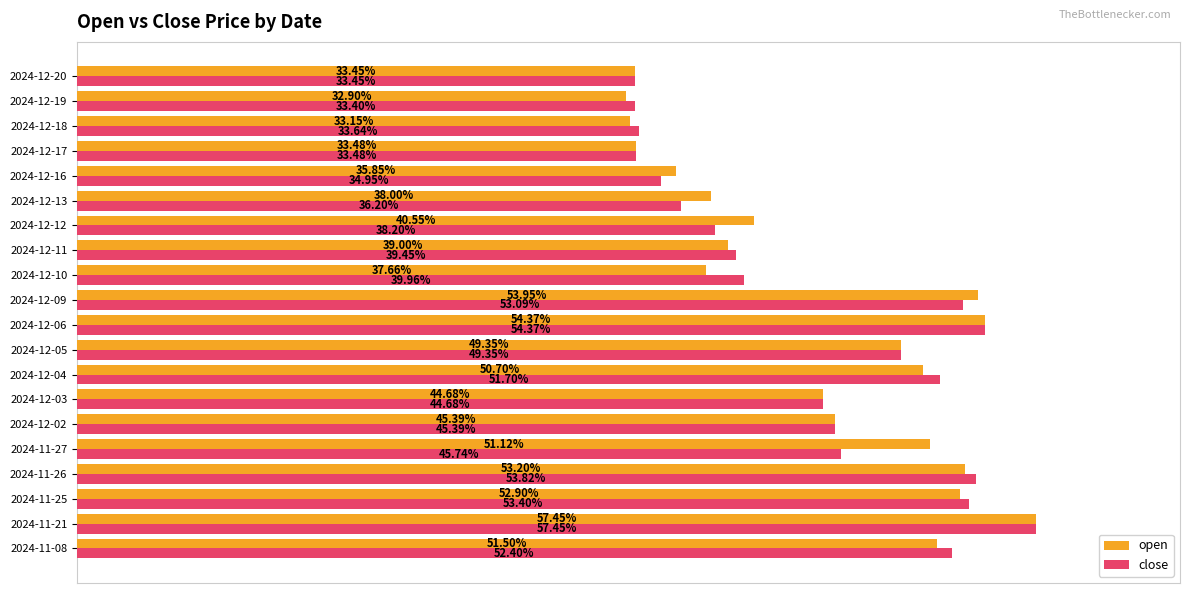

What are all the series names shown in the legend?

open, close